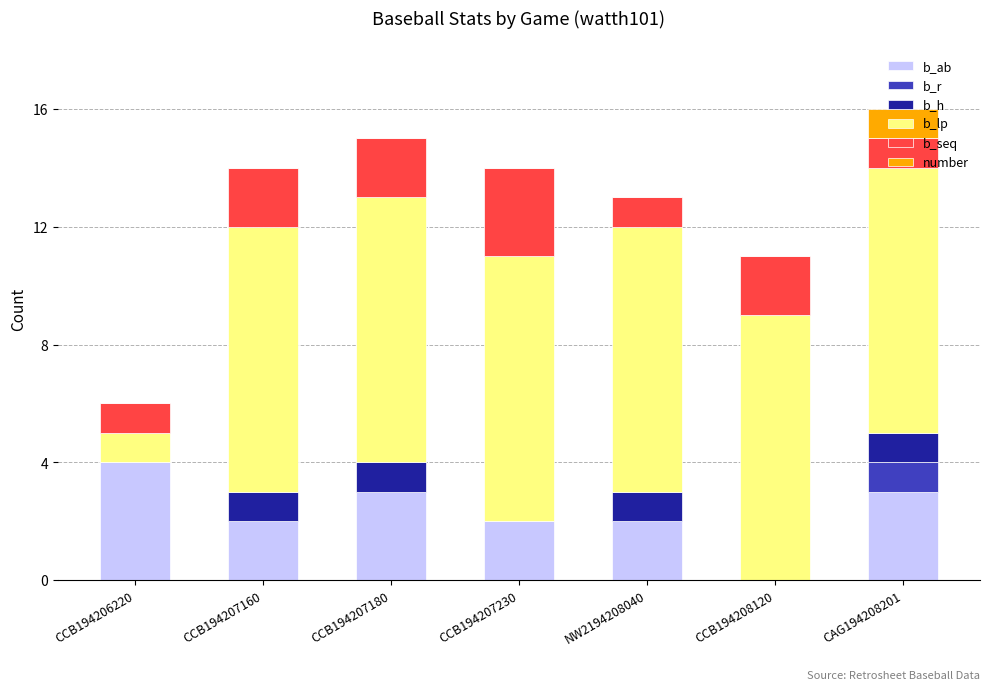

What is the total value across all series at CCB194206220?

6